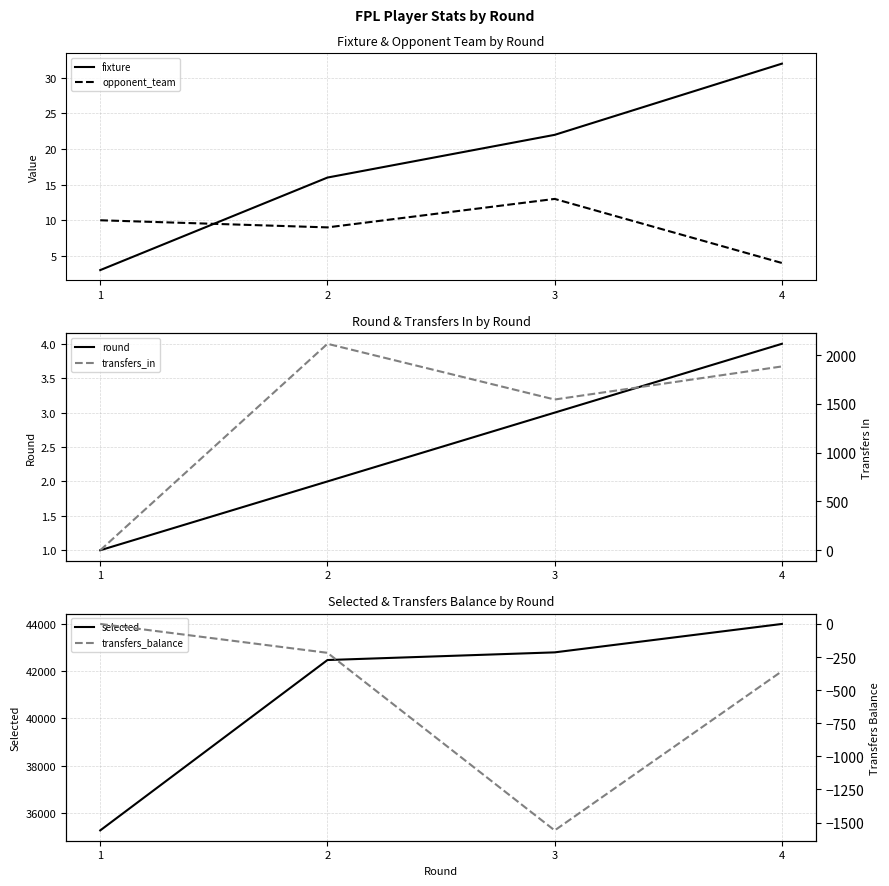

Which series ends up on top after the final intersection of transfers_in and opponent_team?

transfers_in